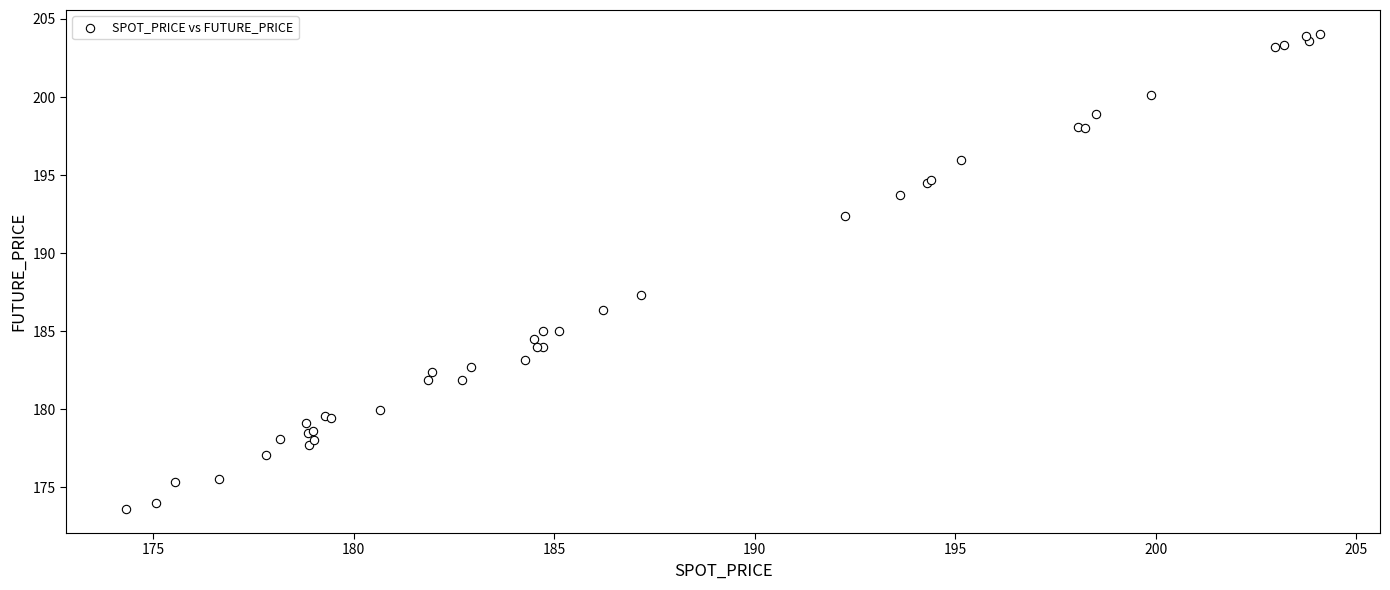

What Y value in the scatter plot is closest to 188?

187.3